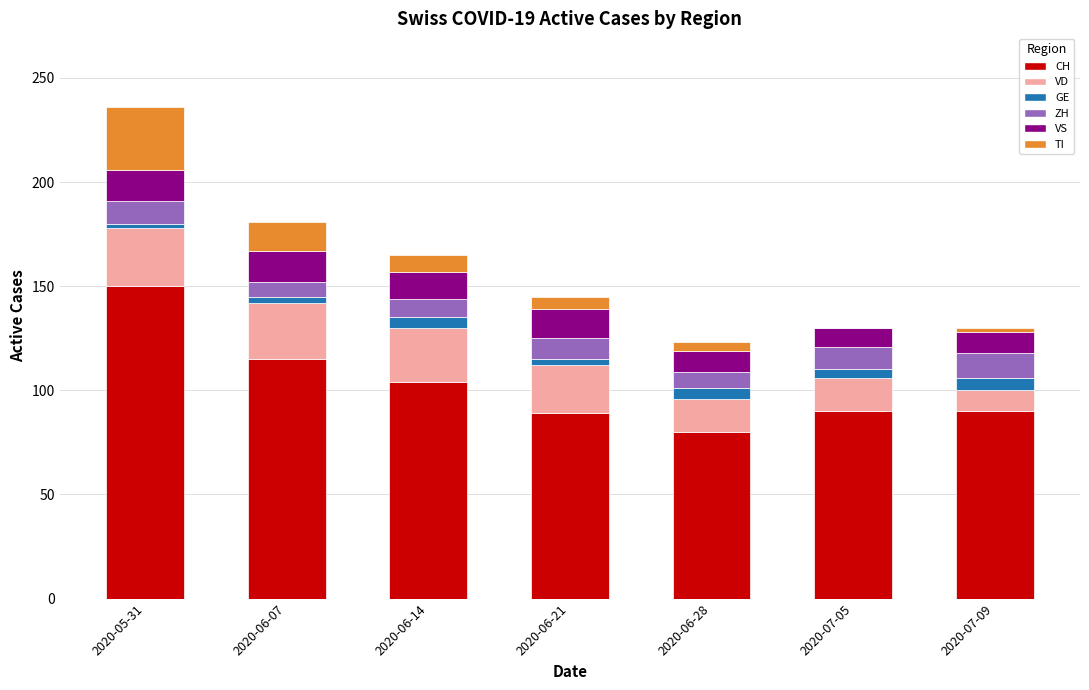

At which label does CH reach its peak?

2020-05-31